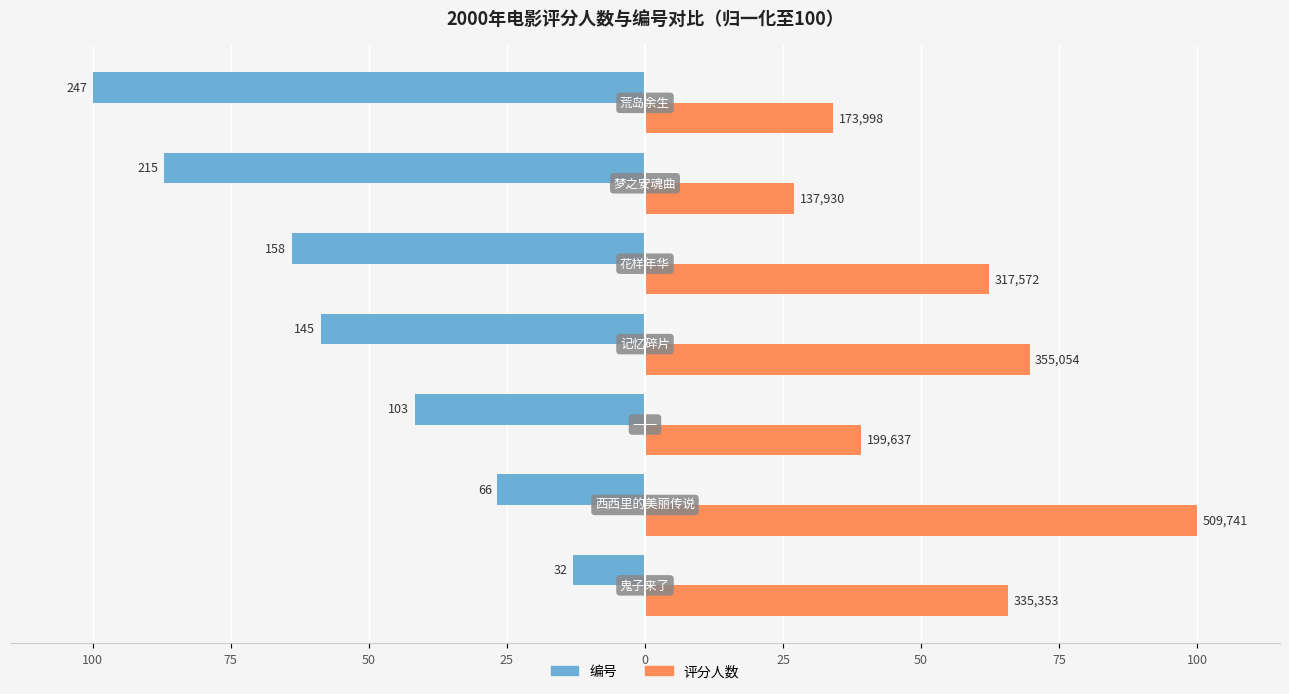

What is the sum of all 评分人数 values?

398.1